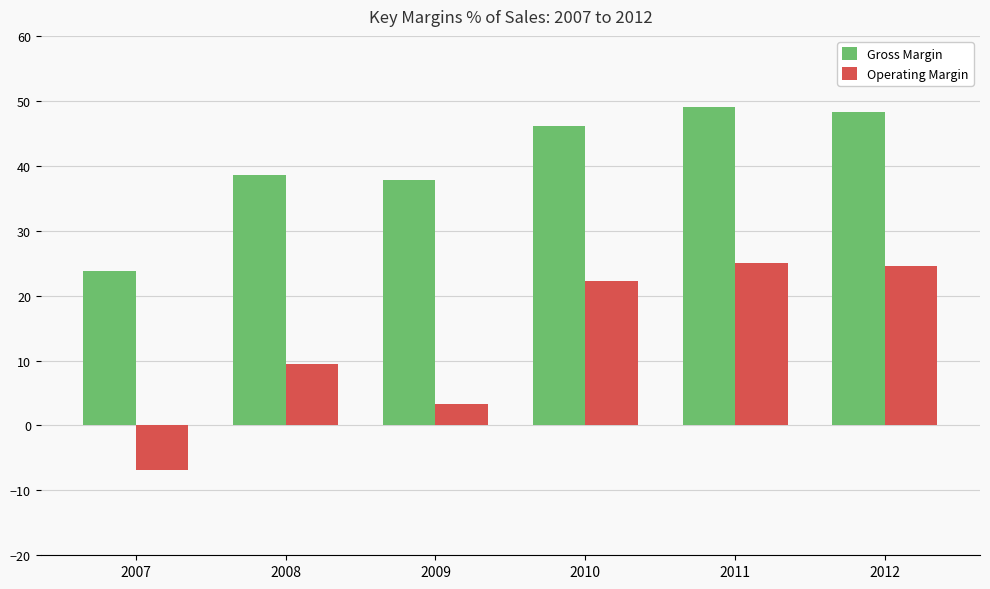

What is the spread (max minus min) of values at 2010?

23.9